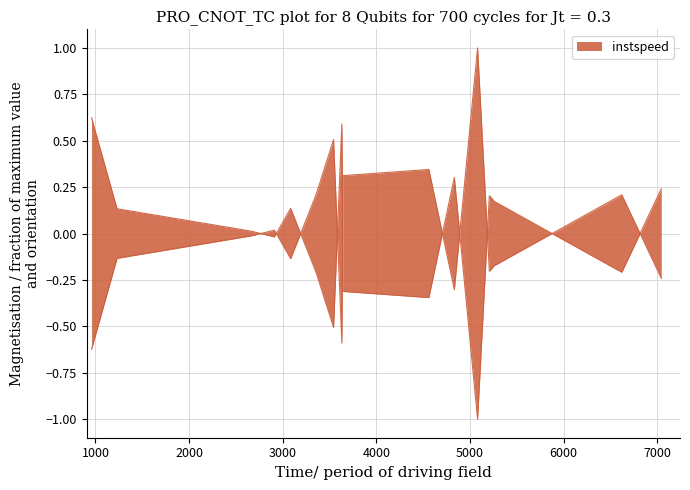

How many lines are shown in the chart?

1